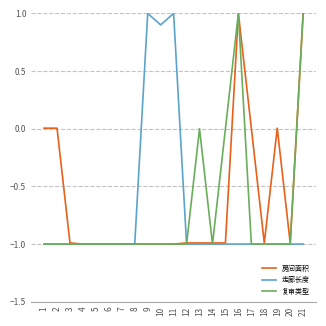

What is the total value across all series at 4?

-3.0